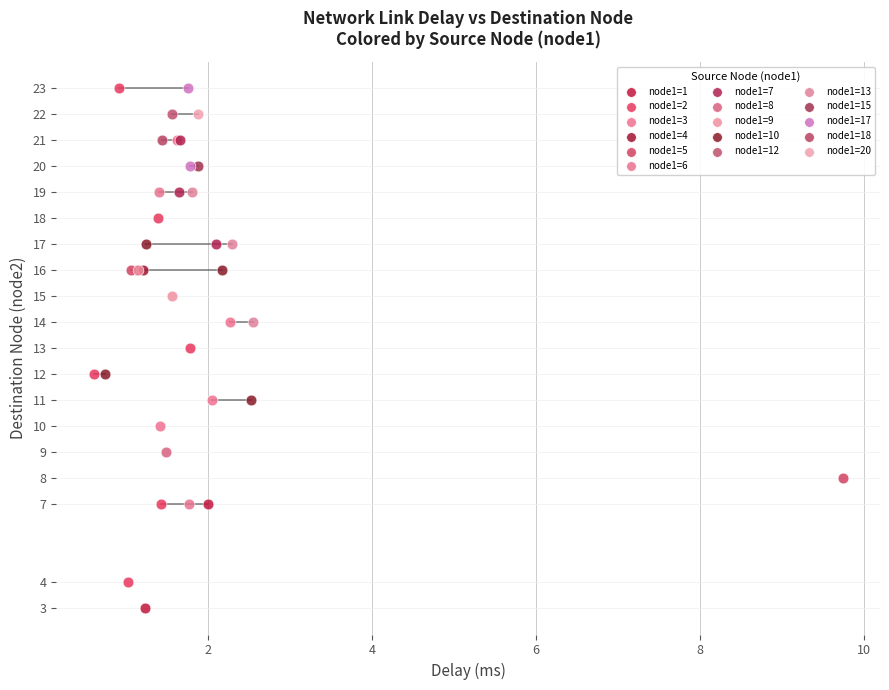

What are all the series names shown in the legend?

node1=1, node1=2, node1=3, node1=4, node1=5, node1=6, node1=7, node1=8, node1=9, node1=10, node1=12, node1=13, node1=15, node1=17, node1=18, node1=20